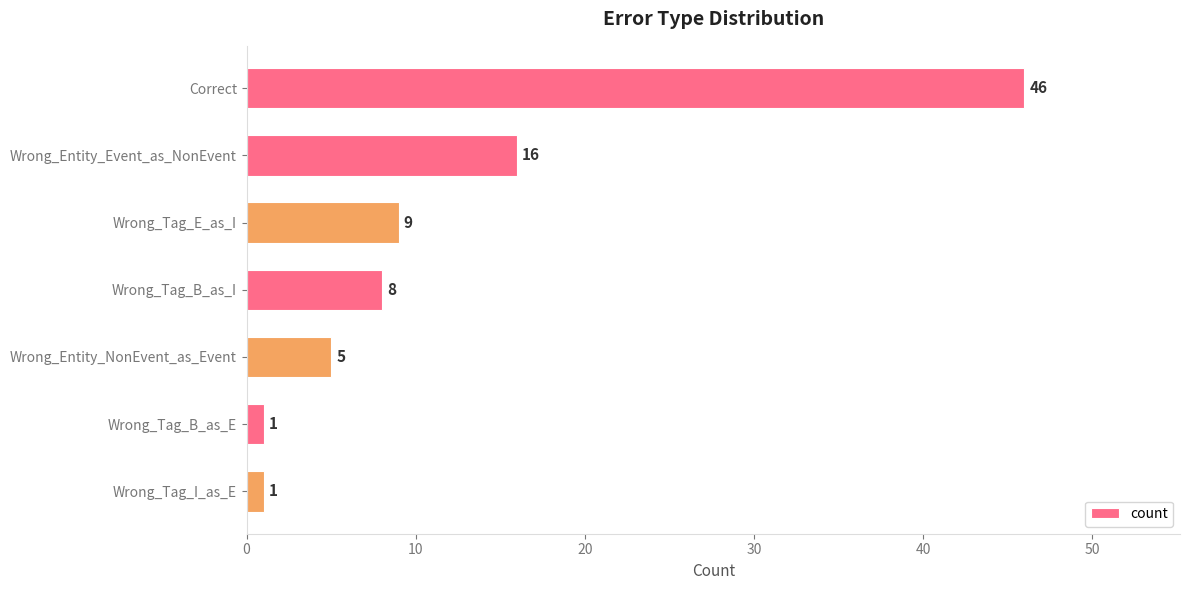

Reading top to bottom, extract all data points from this chart.

Correct=46	Wrong_Entity_Event_as_NonEvent=16	Wrong_Tag_E_as_I=9	Wrong_Tag_B_as_I=8	Wrong_Entity_NonEvent_as_Event=5	Wrong_Tag_B_as_E=1	Wrong_Tag_I_as_E=1